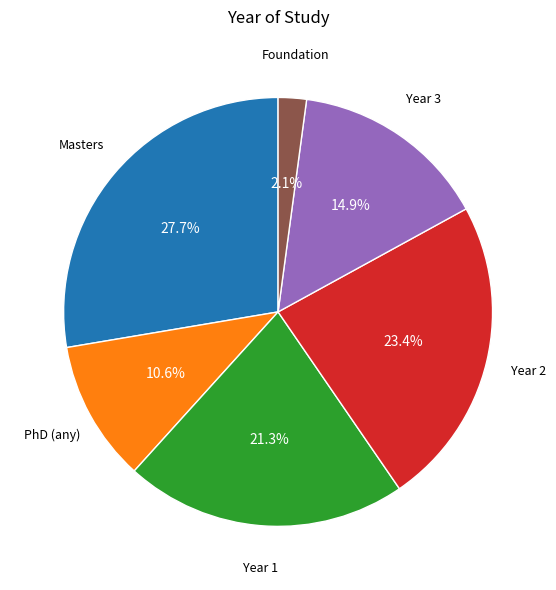

Does any single category account for the majority?

No